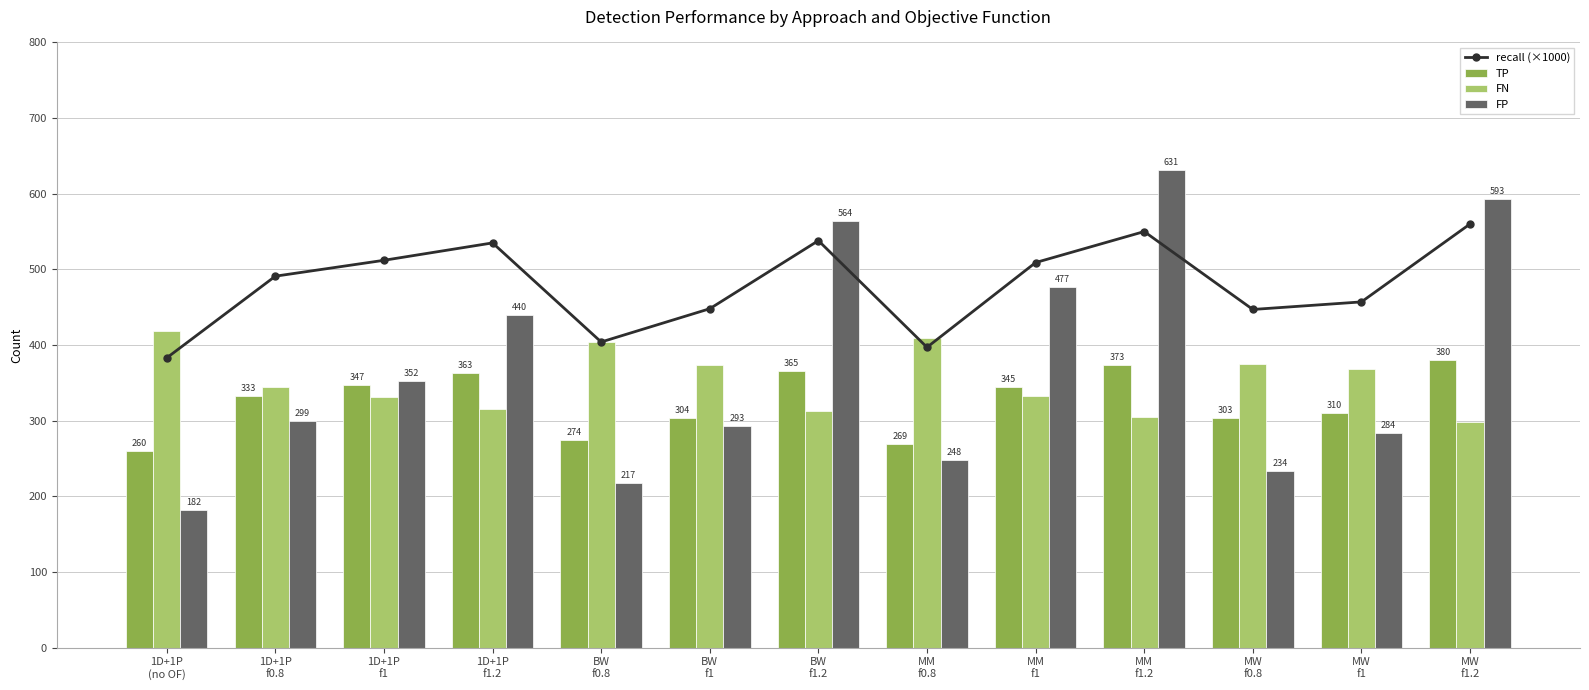

What is the difference between the highest and lowest values at MW
f0.8?

213